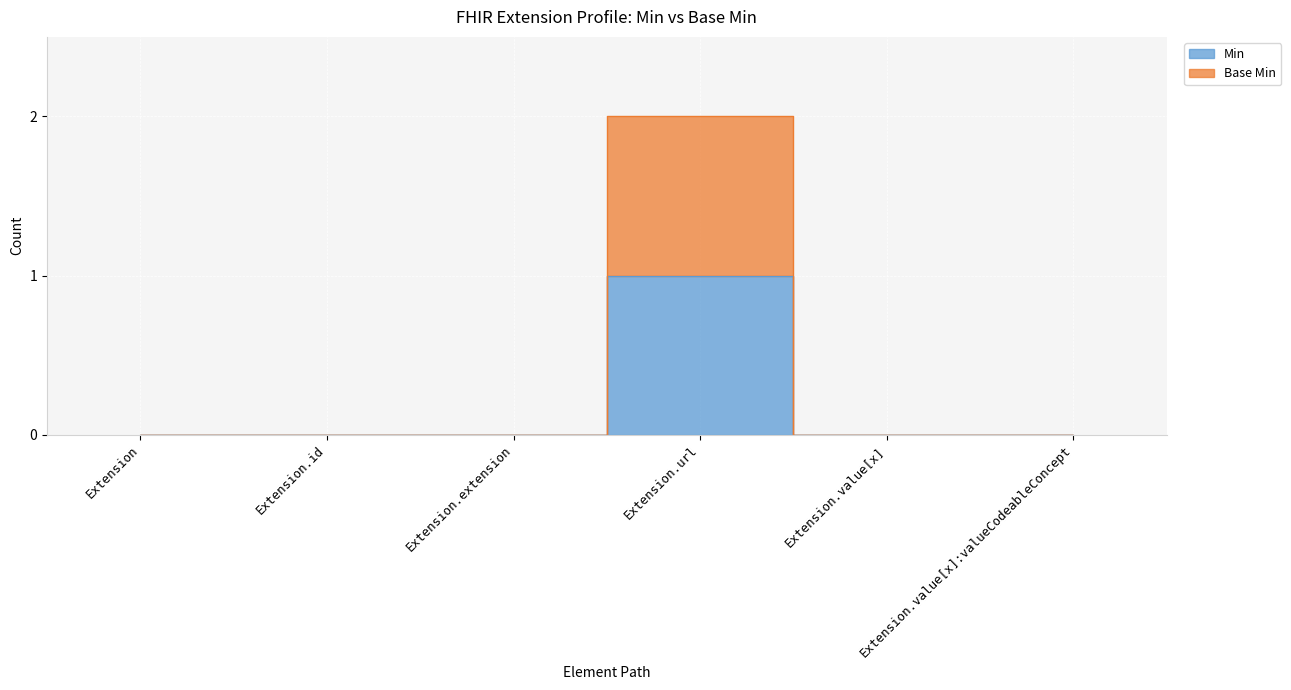

At which category does Base Min reach its first local peak?

Extension.url